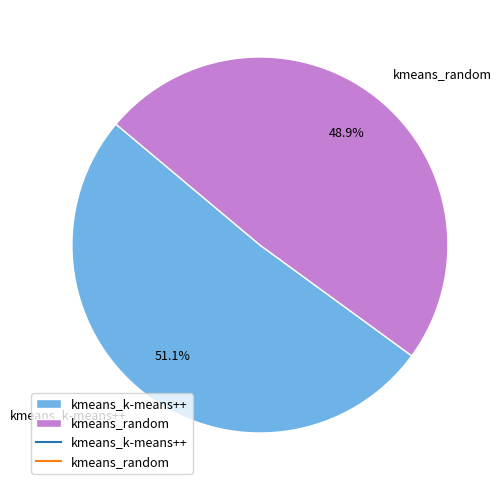

Which slice is the smallest?

kmeans_random